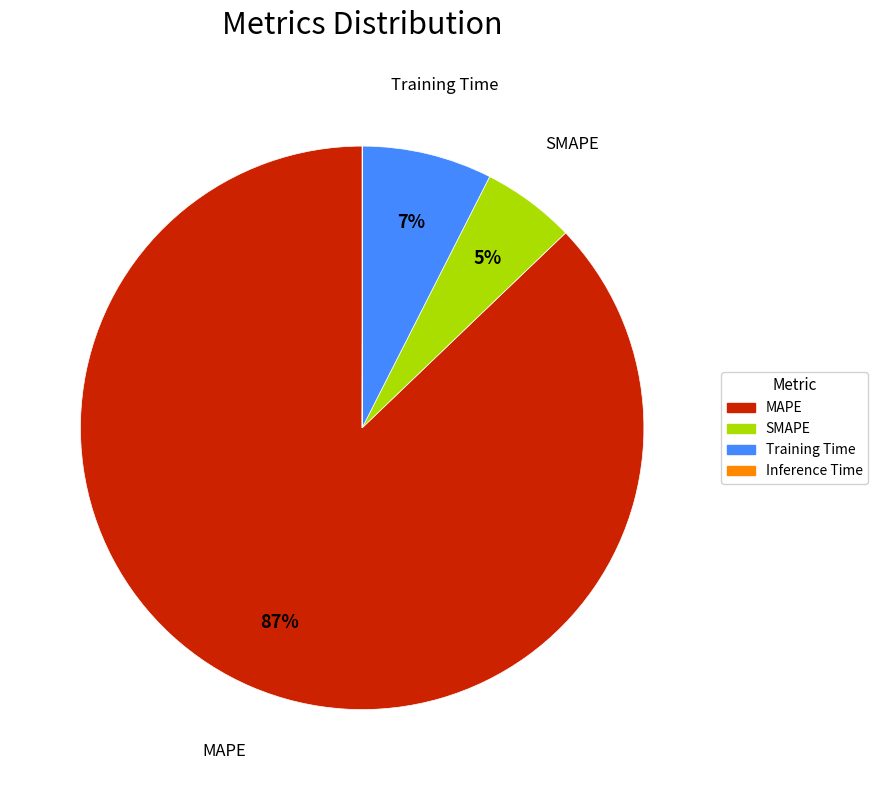

What is the largest slice in the pie chart?

MAPE